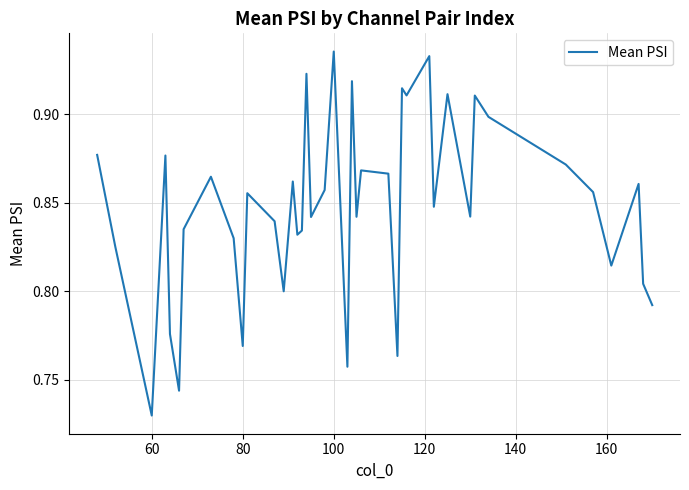

Reading left to right, what are all the values shown in this chart?

0.9	0.8	0.7	0.9	0.8	0.7	0.8	0.9	0.8	0.8	0.9	0.8	0.8	0.9	0.8	0.8	0.9	0.8	0.9	0.9	0.8	0.9	0.8	0.9	0.9	0.8	0.9	0.9	0.9	0.8	0.9	0.8	0.9	0.9	0.9	0.9	0.8	0.9	0.8	0.8